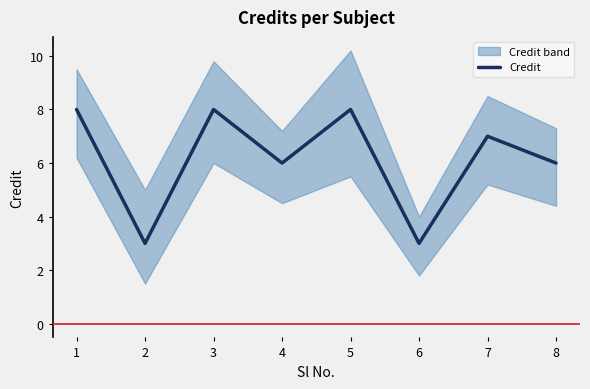

List the labels in order of value, smallest first.

2, 6, 4, 8, 7, 1, 3, 5